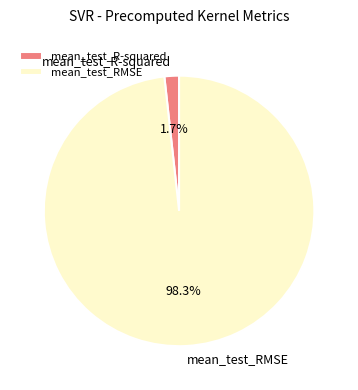

What percentage is the mean_test_RMSE slice, to the nearest percent?

98%